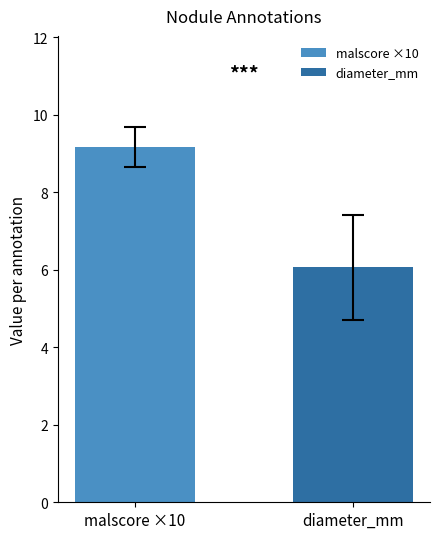

How many data points does each series have?

27